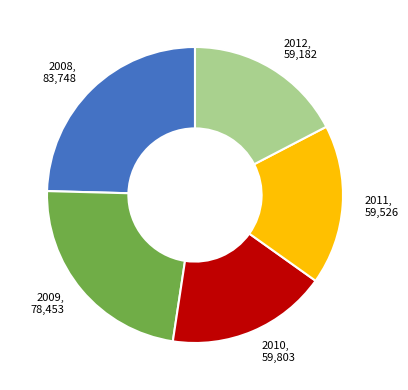

The 2012, 59,182 slice represents 23% of the pie. True or false?

False